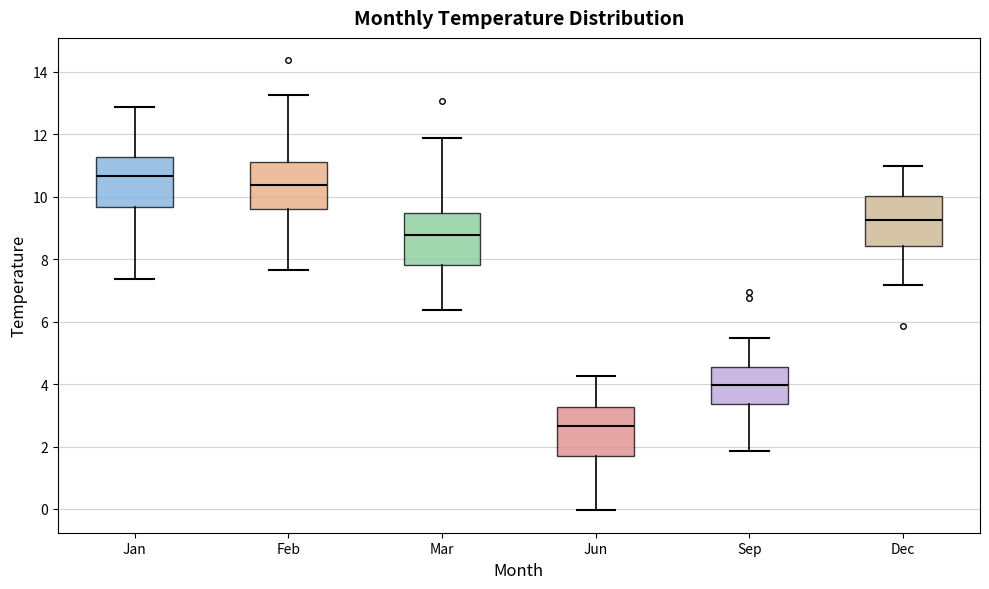

Reading left to right, read every box against the y-axis: the position of its median line, the range the box covers, and the ends of its whiskers. The values are not printed on the chart, so give them approximately, as read against the axis.

Jan: median 10.6, box 9.6 to 11.2, whiskers 7.4 to 12.8
Feb: median 10.4, box 9.6 to 11.2, whiskers 7.6 to 13.2
Mar: median 8.8, box 7.8 to 9.4, whiskers 6.4 to 11.8
Jun: median 2.6, box 1.8 to 3.2, whiskers 0.0 to 4.2
Sep: median 4.0, box 3.4 to 4.6, whiskers 1.8 to 5.4
Dec: median 9.2, box 8.4 to 10.0, whiskers 7.2 to 11.0